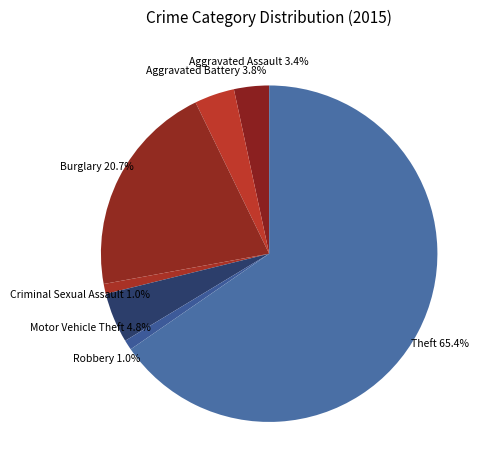

What is the smallest slice in the pie chart?

Criminal Sexual Assault